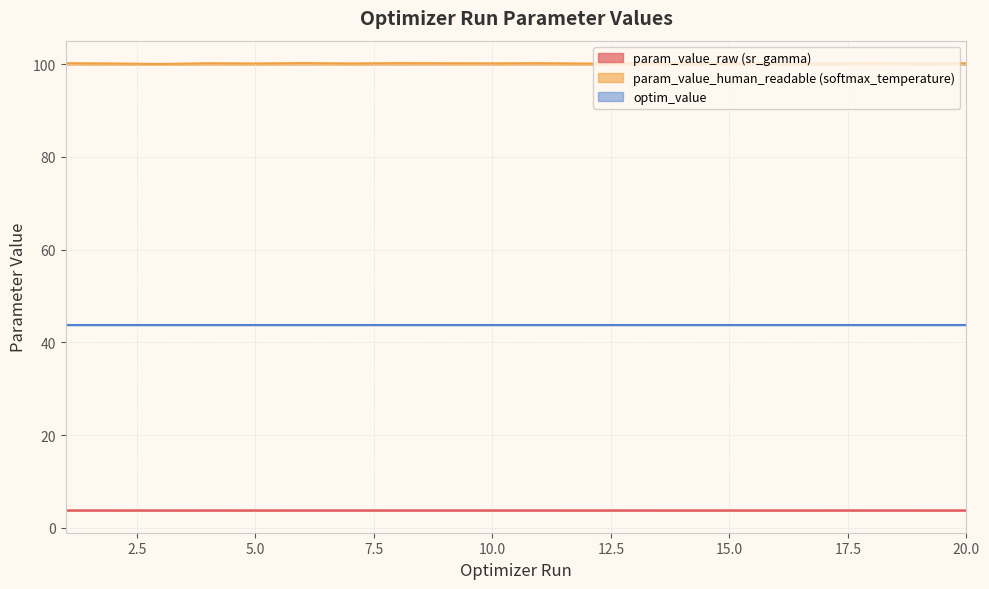

The value of param_value_human_readable (softmax_temperature) at 16 is 137.2. True or false?

False